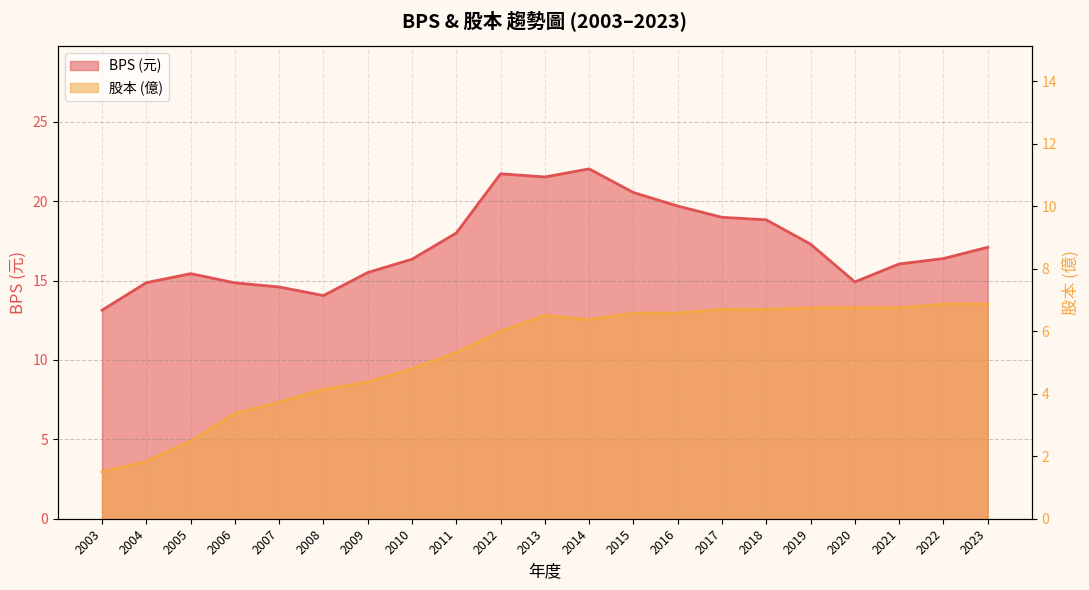

The value of 股本 at 2014 is 9.0. True or false?

False